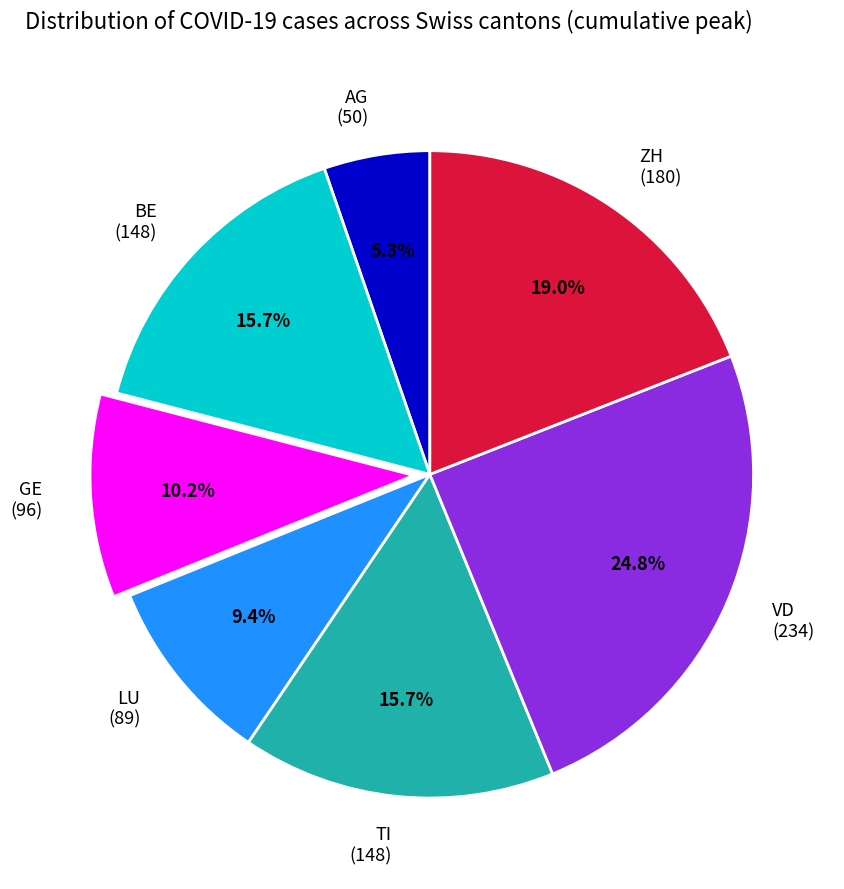

To the nearest percent, what portion does TI represent?

16%